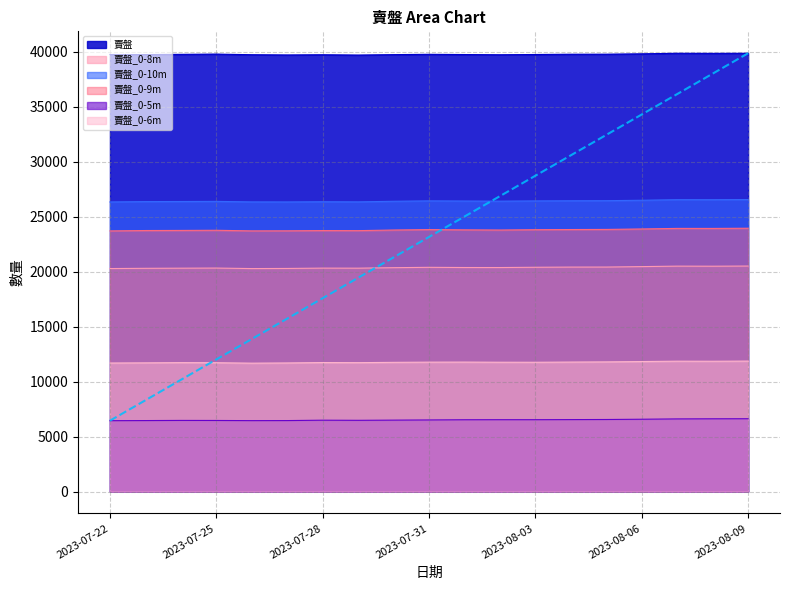

Where is 賣盤_0-9m nearest to the value 23832?

2023-07-31